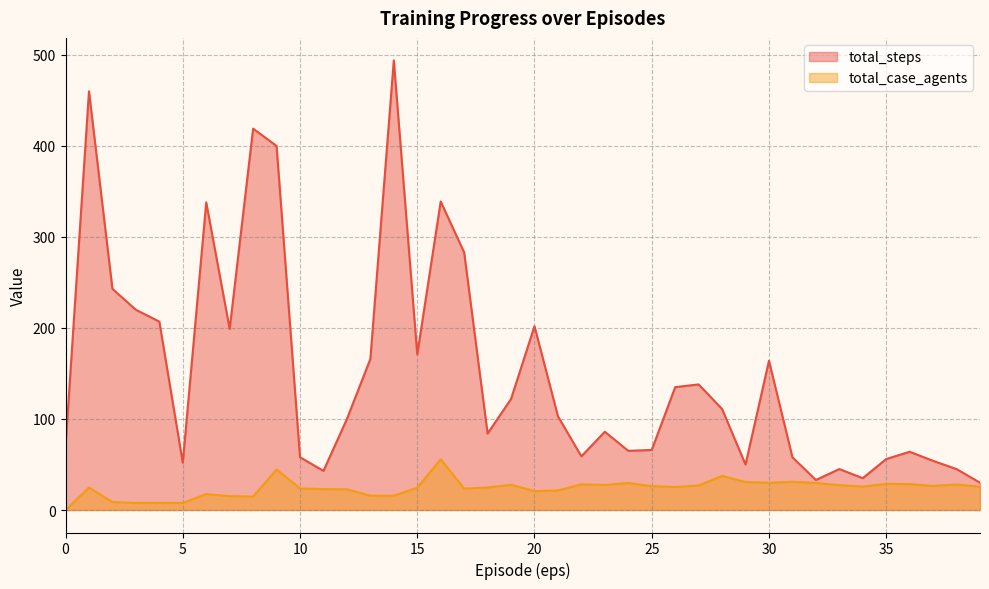

True or false: total_case_agents and total_steps intersect in this chart.

False